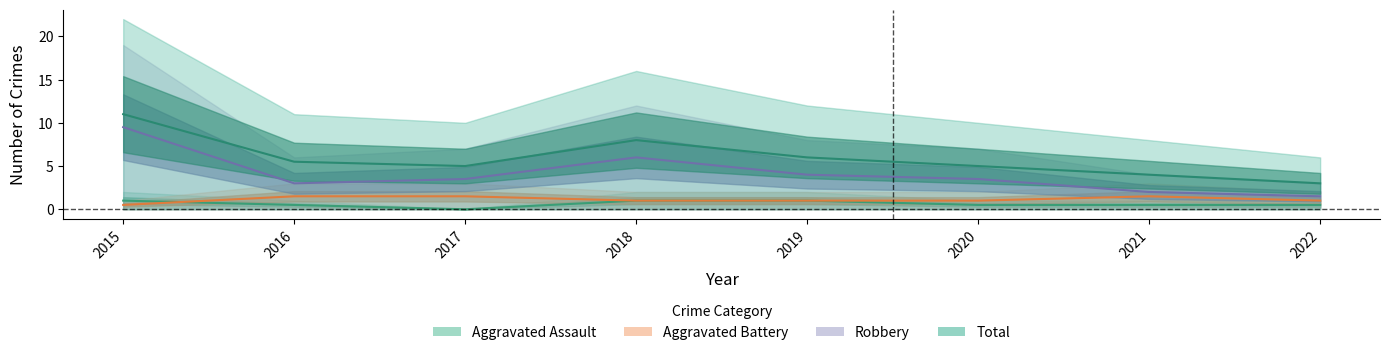

Between 2019 and 2022, which is larger?

2019